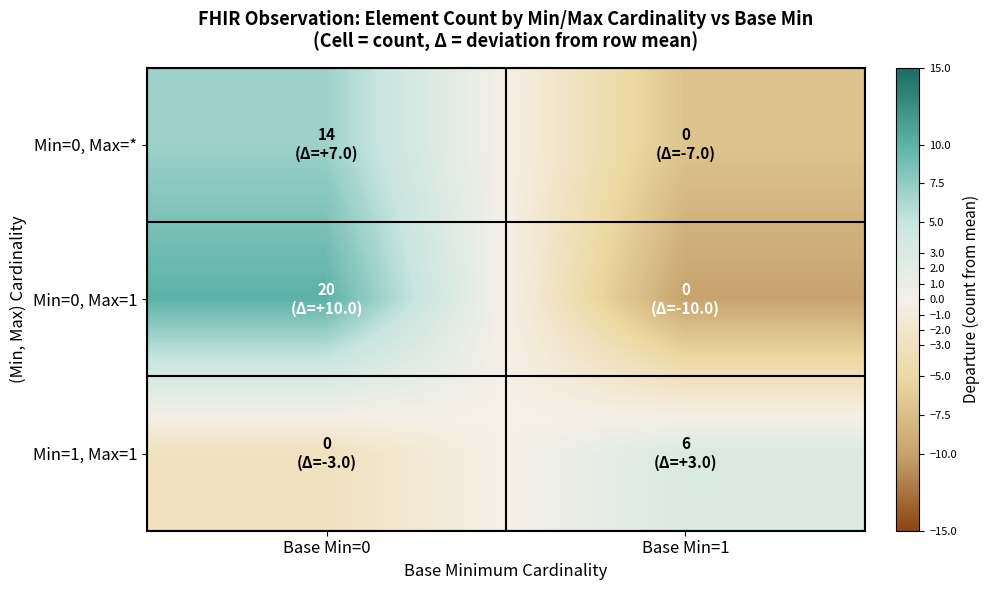

Between Base Min=0 and Base Min=1, which is larger?

Base Min=0